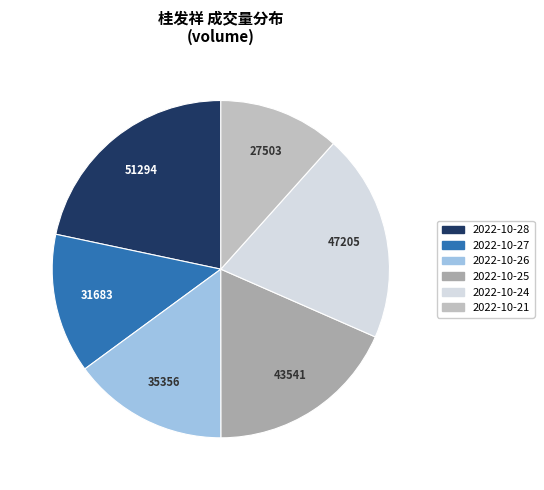

To the nearest percent, what percentage of the pie is 2022-10-26?

15%